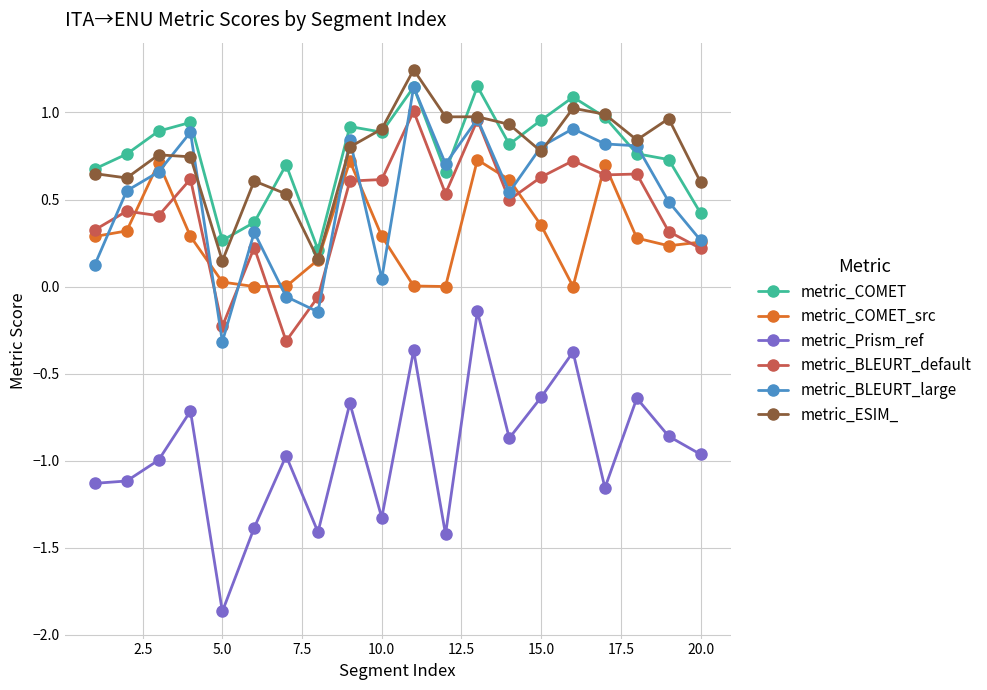

Does the chart display data point markers on the line(s)?

Yes